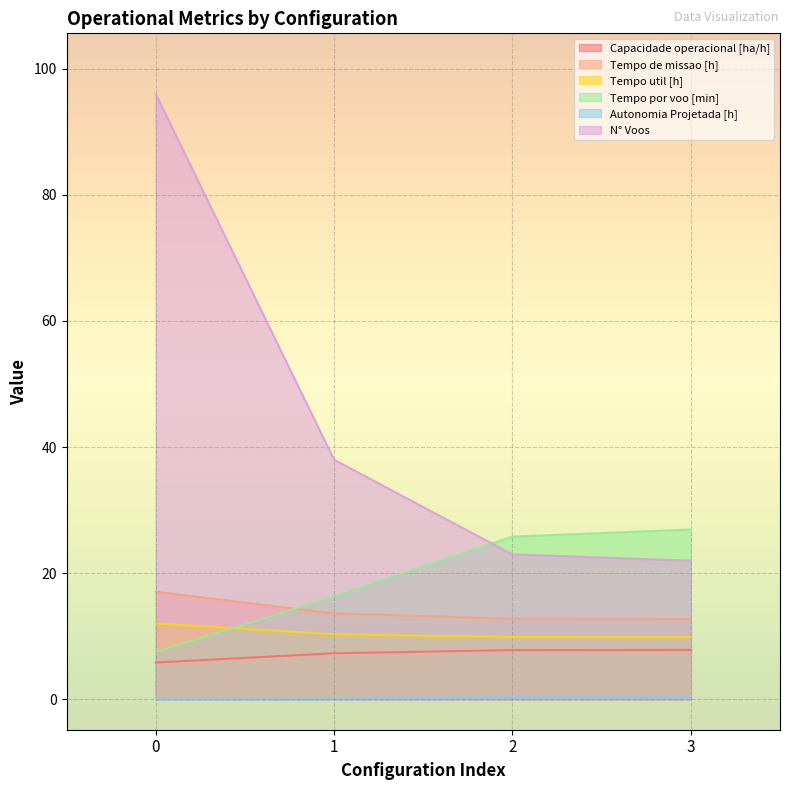

At which label does Tempo por voo [min] first exceed 25?

2